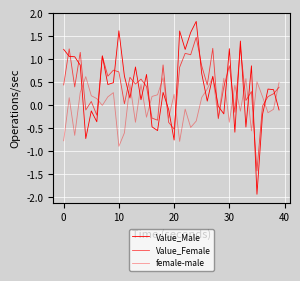

Reading left to right, list all the values displayed in this chart.

Value_Male: 1.2	1.1	1.1	0.9	-0.7	-0.1	-0.4	1.1	0.5	0.5	1.6	0.6	0.2	0.8	0.1	0.7	-0.5	-0.6	0.3	-0.1	-0.8	1.6	1.2	1.6	1.8	0.7	0.1	0.6	-0.0	-0.2	1.2	-0.6	1.4	-0.5	0.9	-1.9	-0.2	0.4	0.3	-0.1
Value_Female: 0.4	1.2	0.4	1.2	-0.1	0.1	-0.2	1.1	0.6	0.8	0.7	0.0	0.6	0.5	0.6	0.4	-0.3	-0.3	0.9	-0.4	-0.5	0.8	1.1	1.1	1.5	0.9	0.4	1.2	-0.3	0.4	0.9	-0.2	1.3	0.1	0.3	-1.4	-0.0	0.2	0.2	0.4
female-male: -0.8	0.2	-0.7	0.3	0.6	0.2	0.1	-0.0	0.2	0.3	-0.9	-0.6	0.5	-0.4	0.4	-0.3	0.2	0.2	0.6	-0.3	0.2	-0.8	-0.1	-0.5	-0.3	0.2	0.4	0.6	-0.3	0.6	-0.4	0.4	-0.1	0.6	-0.6	0.5	0.2	-0.2	-0.1	0.5